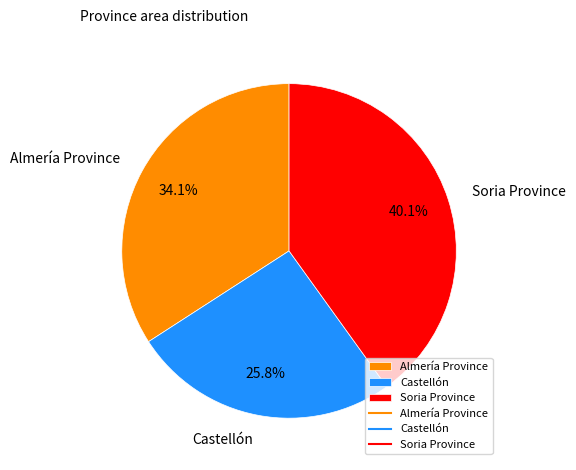

Between Castellón and Soria Province, which is larger?

Soria Province